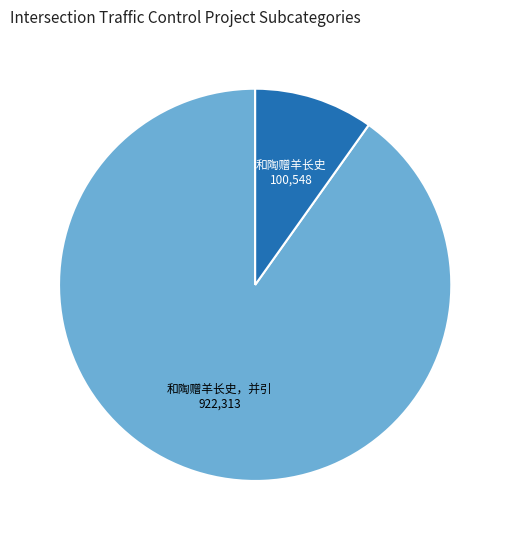

Is there any slice that represents more than half of the pie?

Yes